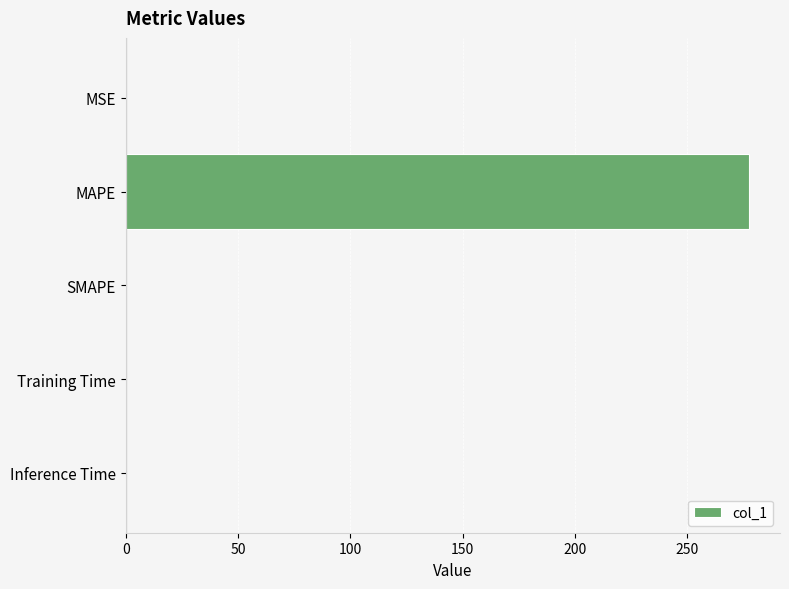

Which has a higher value, Inference Time or MAPE?

MAPE